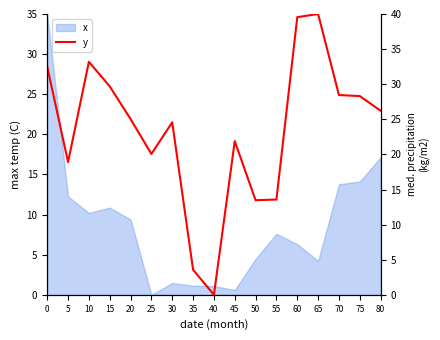

True or false: the data shows 40.0 at 65.

True